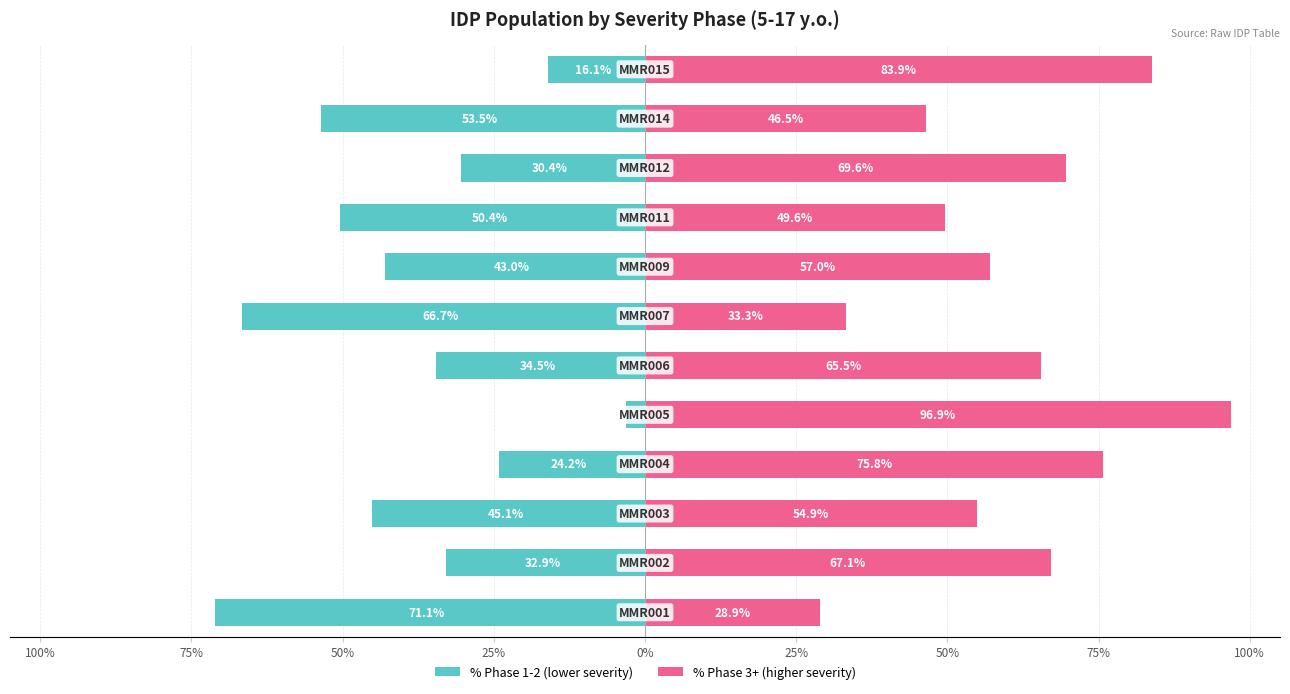

What are all the series names shown in the legend?

% Phase 1-2, % Phase 3+